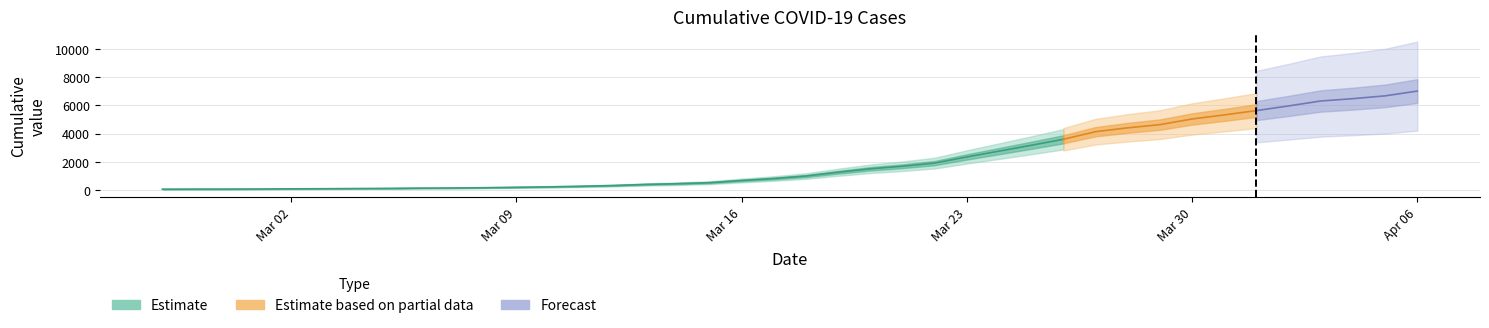

What is the value of the 6th point from the left?

95